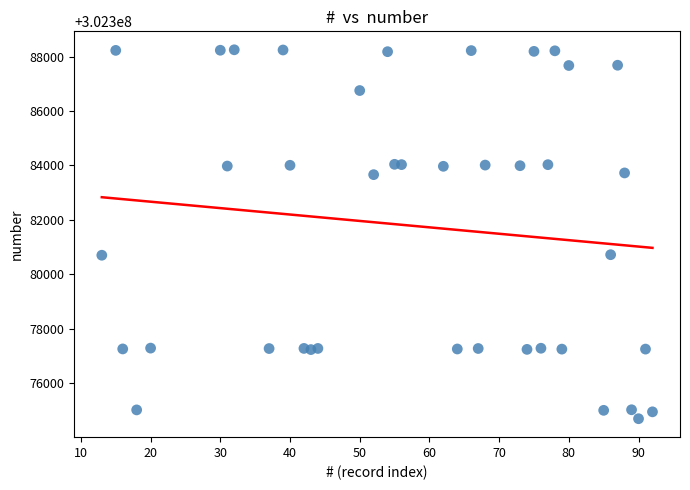

What is the range of Y values (max minus min)?

13561